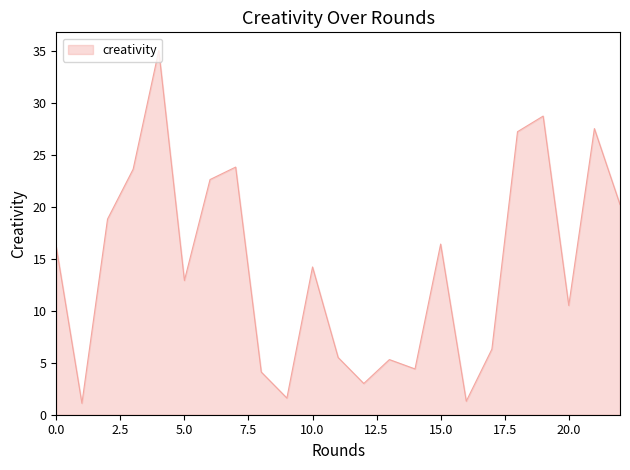

What is the sum of all values?

330.1